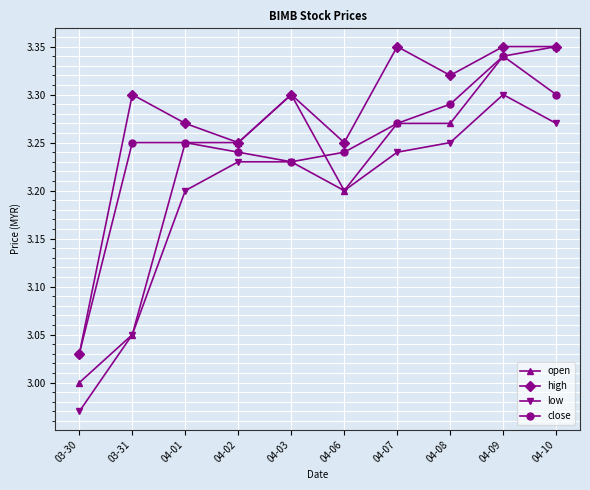

True or false: low and high cross at least once.

False